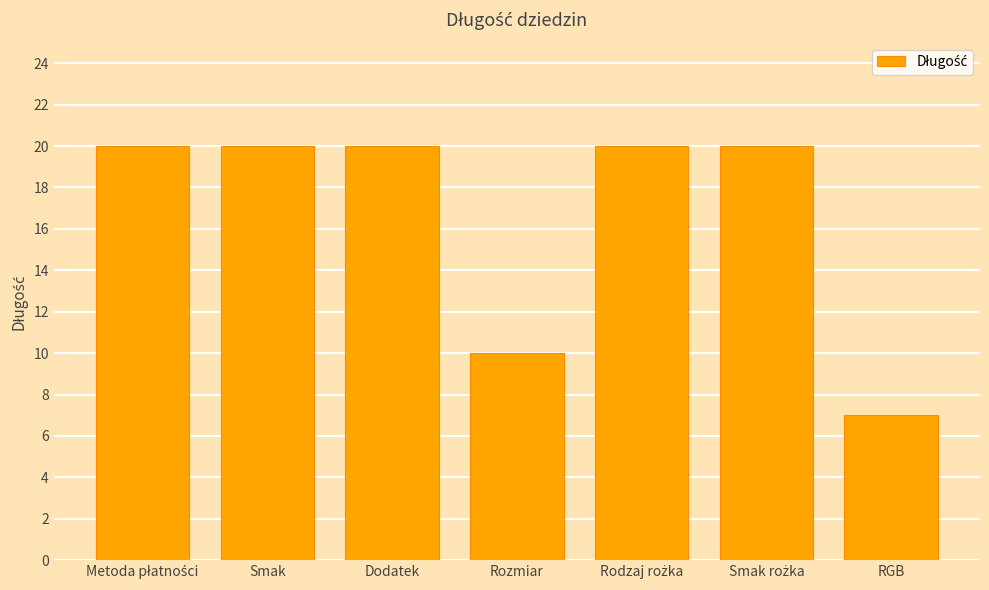

How many values are between 10 and 20?

6